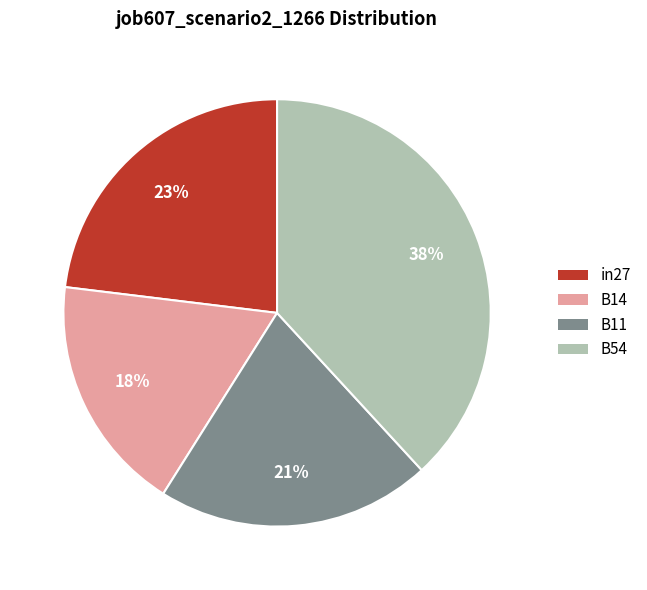

Does in27 represent more than half of the total?

No